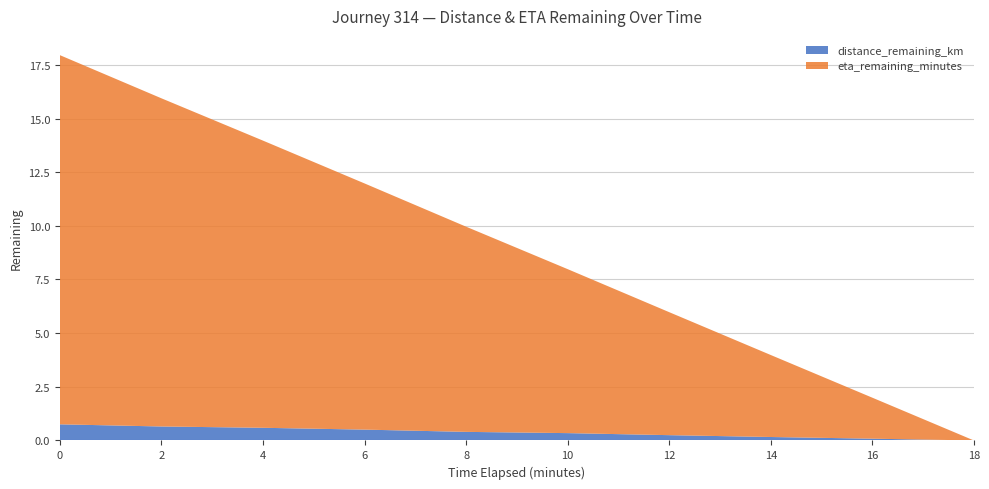

Reading right to left, what are all the values shown in this chart?

distance_remaining_km: 0.0	0.1	0.2	0.2	0.3	0.4	0.5	0.6	0.7	0.8
eta_remaining_minutes: 0.0	1.9	3.8	5.7	7.6	9.6	11.5	13.4	15.3	17.2